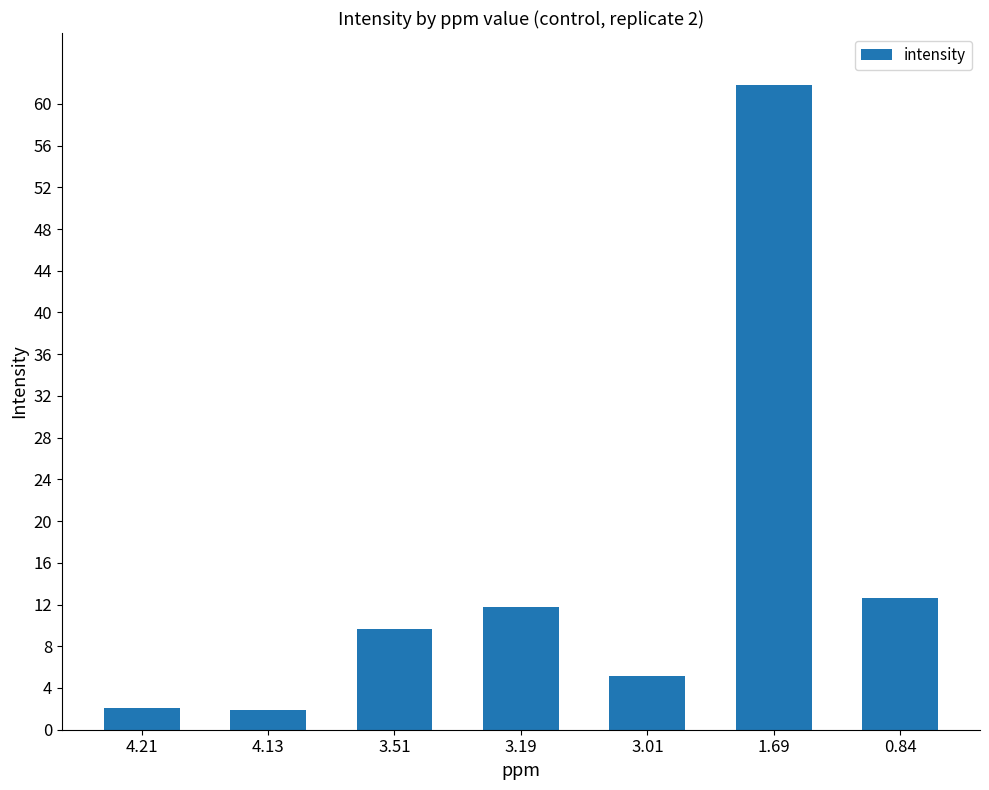

At which category does the chart reach its peak across all series?

1.69